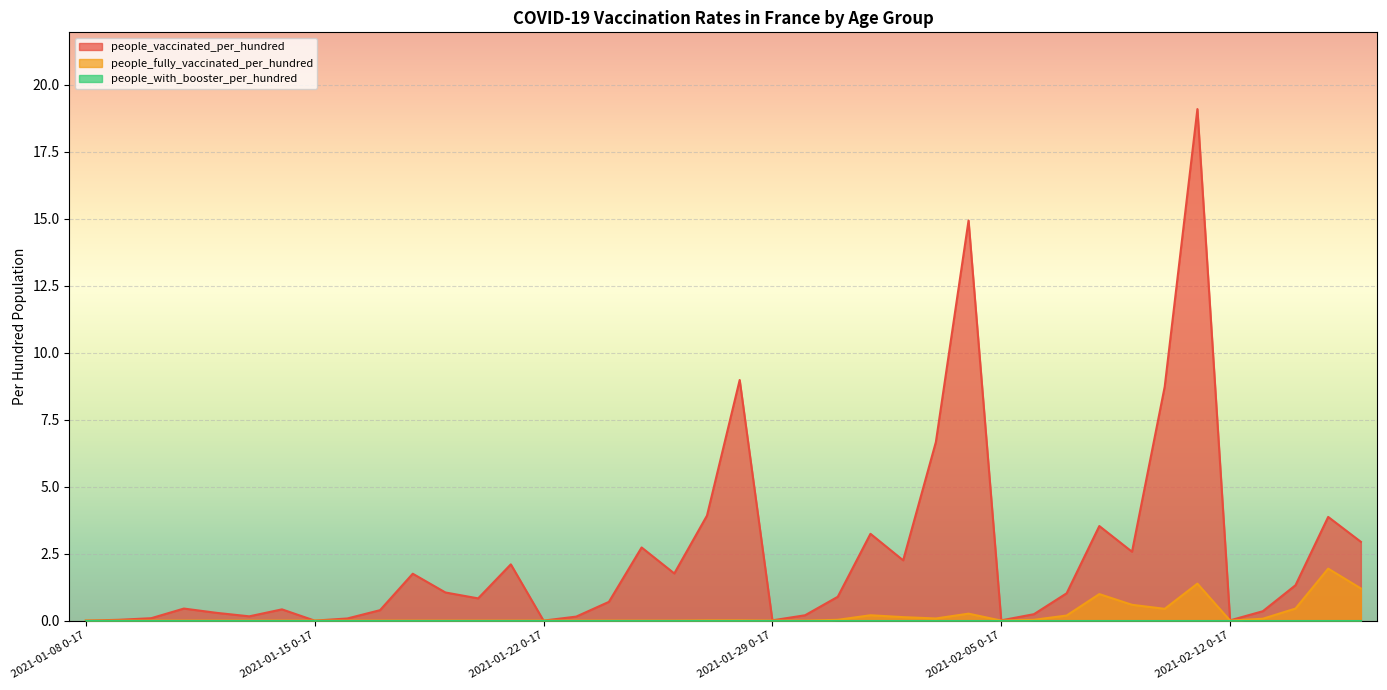

Which series changed the most between 2021-01-22 60-69 and 2021-02-05 50-59?

people_vaccinated_per_hundred